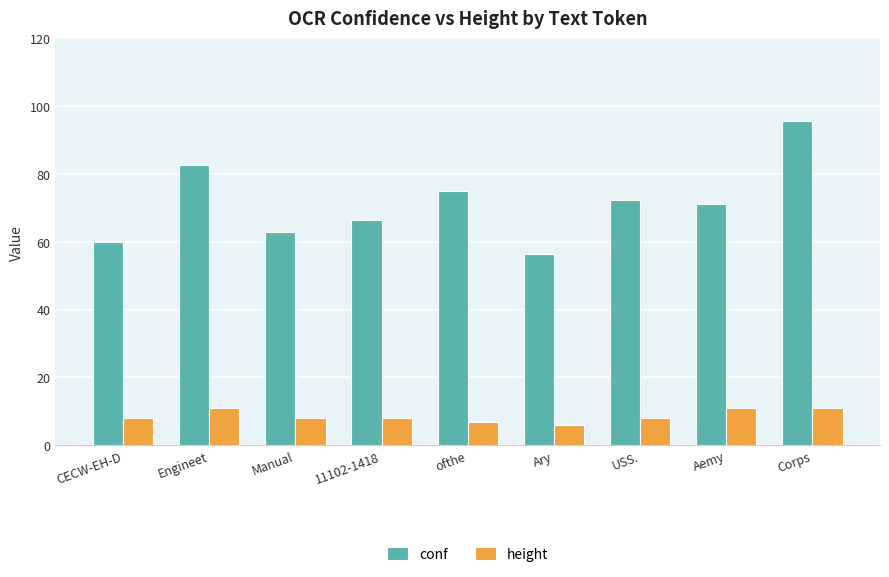

Rank the series by their maximum value, from lowest to highest.

height, conf